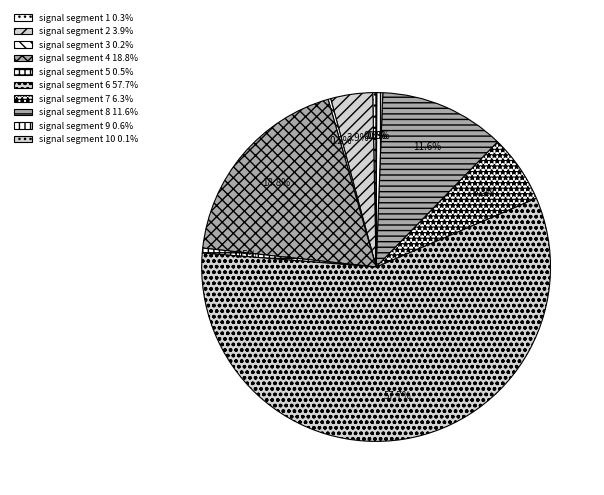

Rank the categories by value from lowest to highest.

signal segment 10, signal segment 3, signal segment 1, signal segment 5, signal segment 9, signal segment 2, signal segment 7, signal segment 8, signal segment 4, signal segment 6